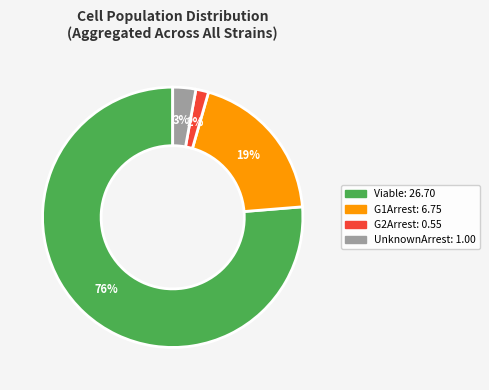

To the nearest percent, what is the average slice percentage?

25%